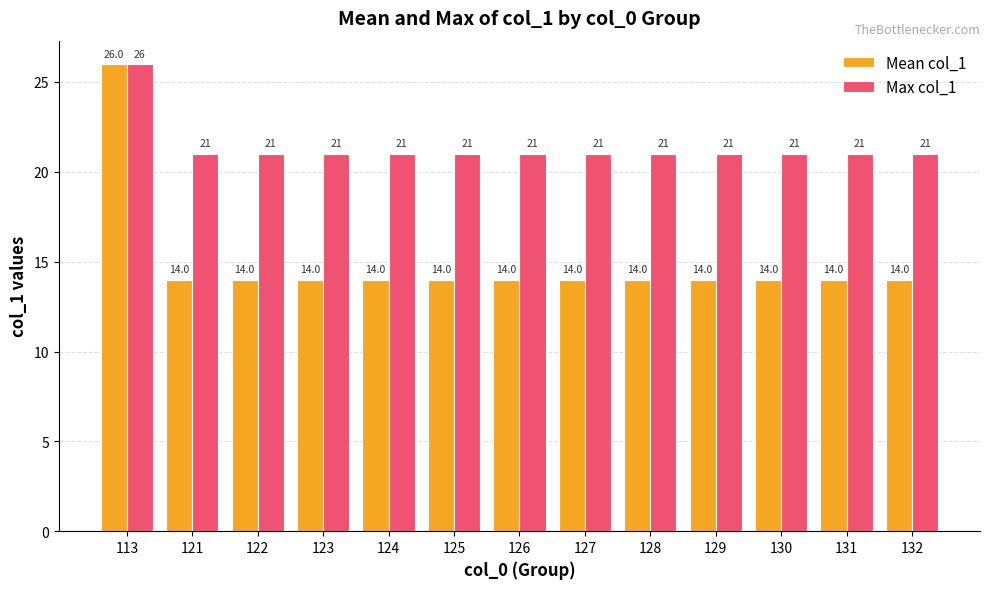

What is the value of the Mean col_1 bar at the 12th from the left?

14